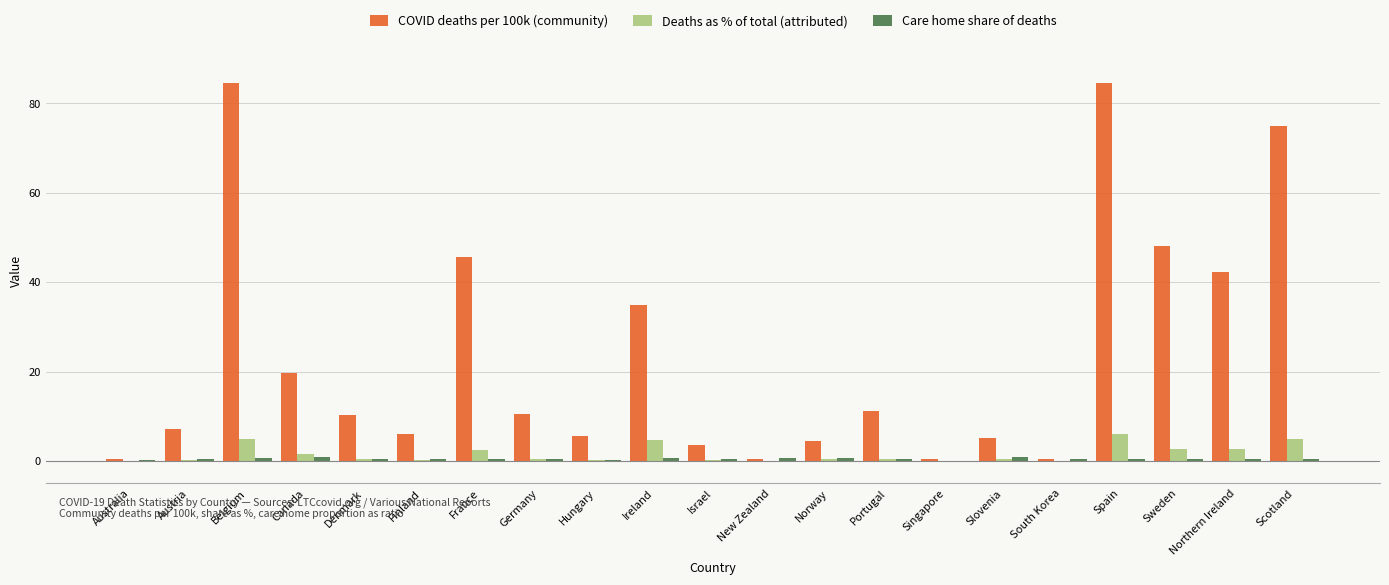

What is the highest value of the Deaths as % of total (attributed) series?

6.1